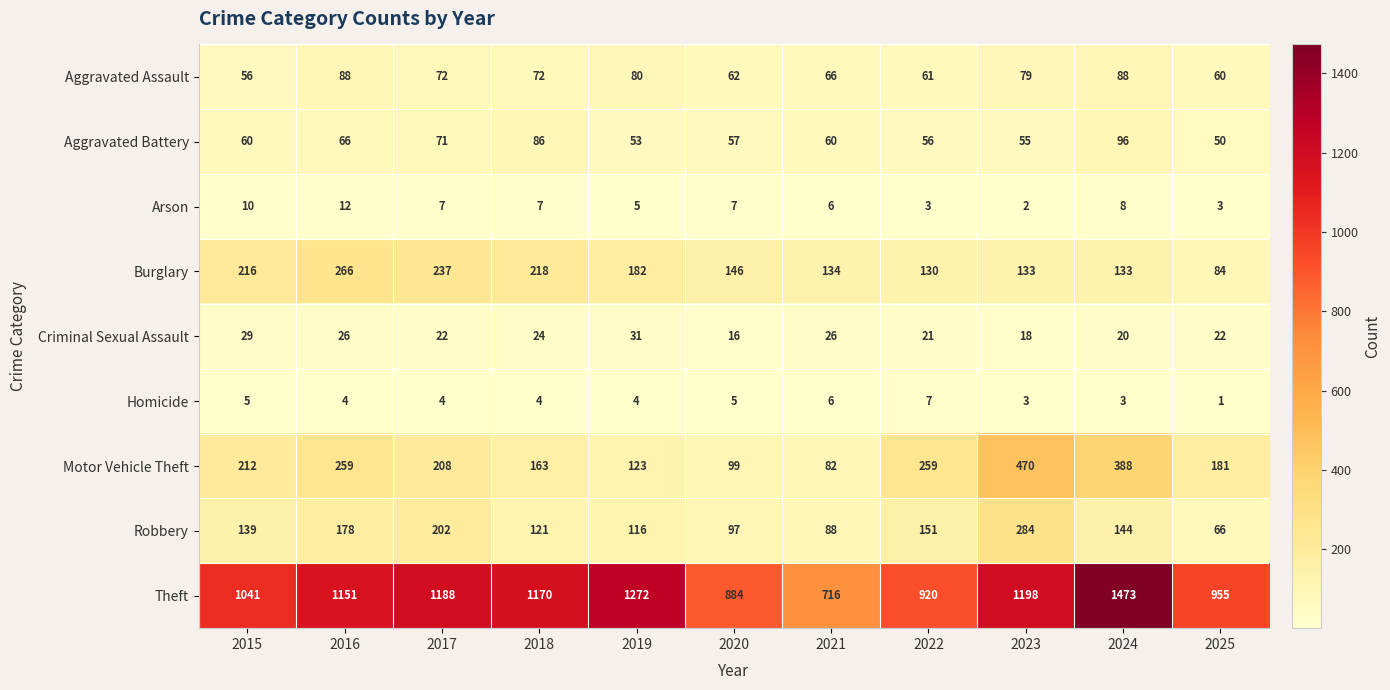

At 2020, list the series in order from smallest to largest.

Homicide, Arson, Criminal Sexual Assault, Aggravated Battery, Aggravated Assault, Robbery, Motor Vehicle Theft, Burglary, Theft